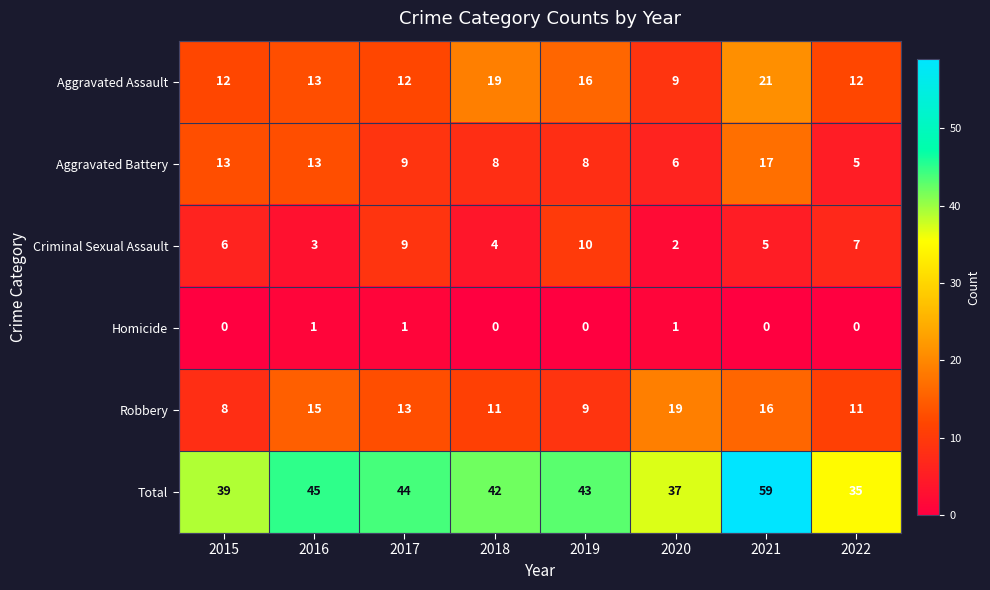

What is the total value across all series at 2015?

78